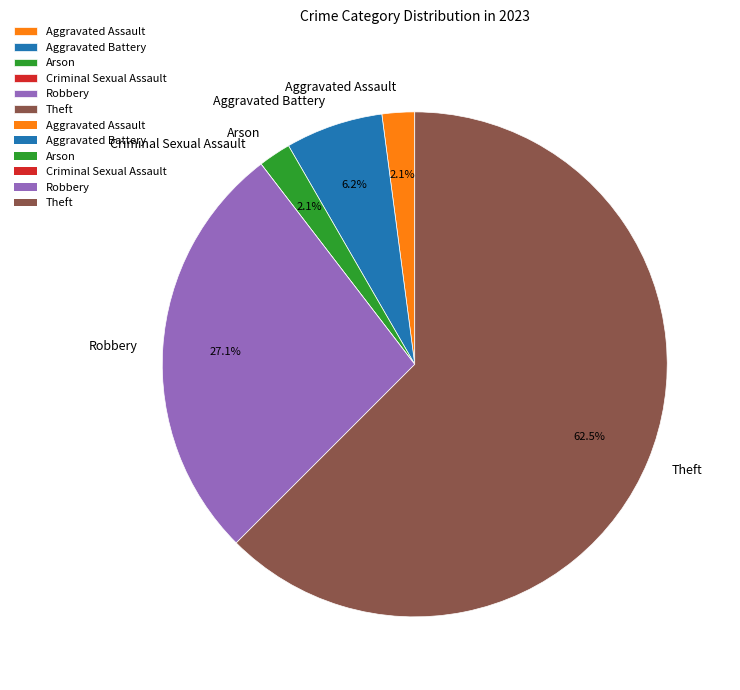

What is the largest slice in the pie chart?

Theft